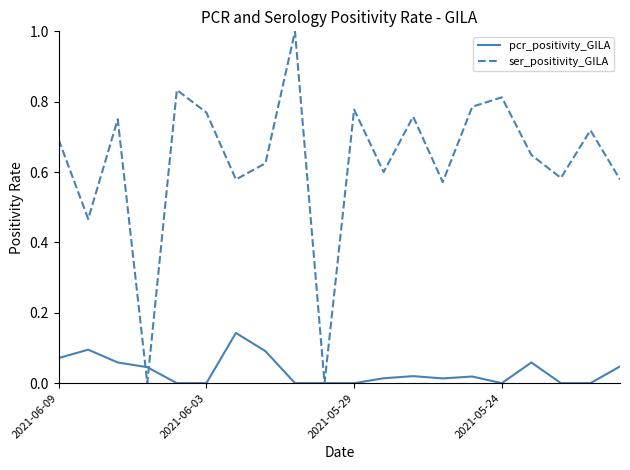

What is the maximum value for ser_positivity_GILA?

1.0